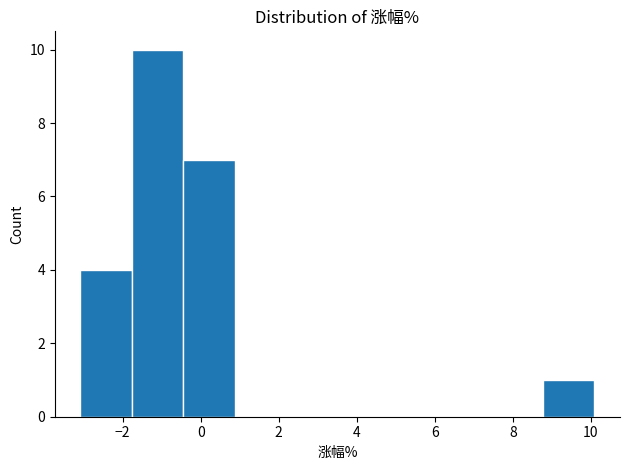

Which range on the x-axis has the tallest bar?

-1.8 to -0.4